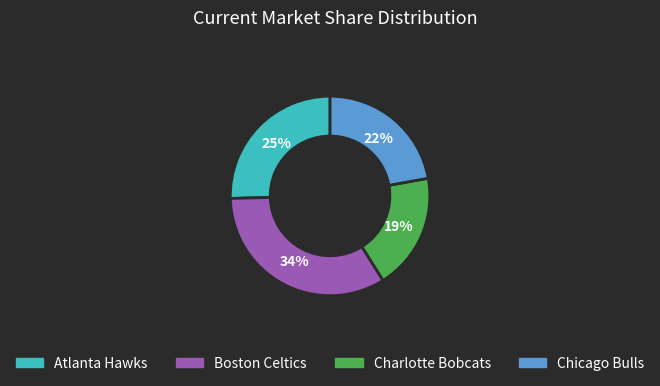

Is the sum of Boston Celtics and Atlanta Hawks greater than half?

Yes